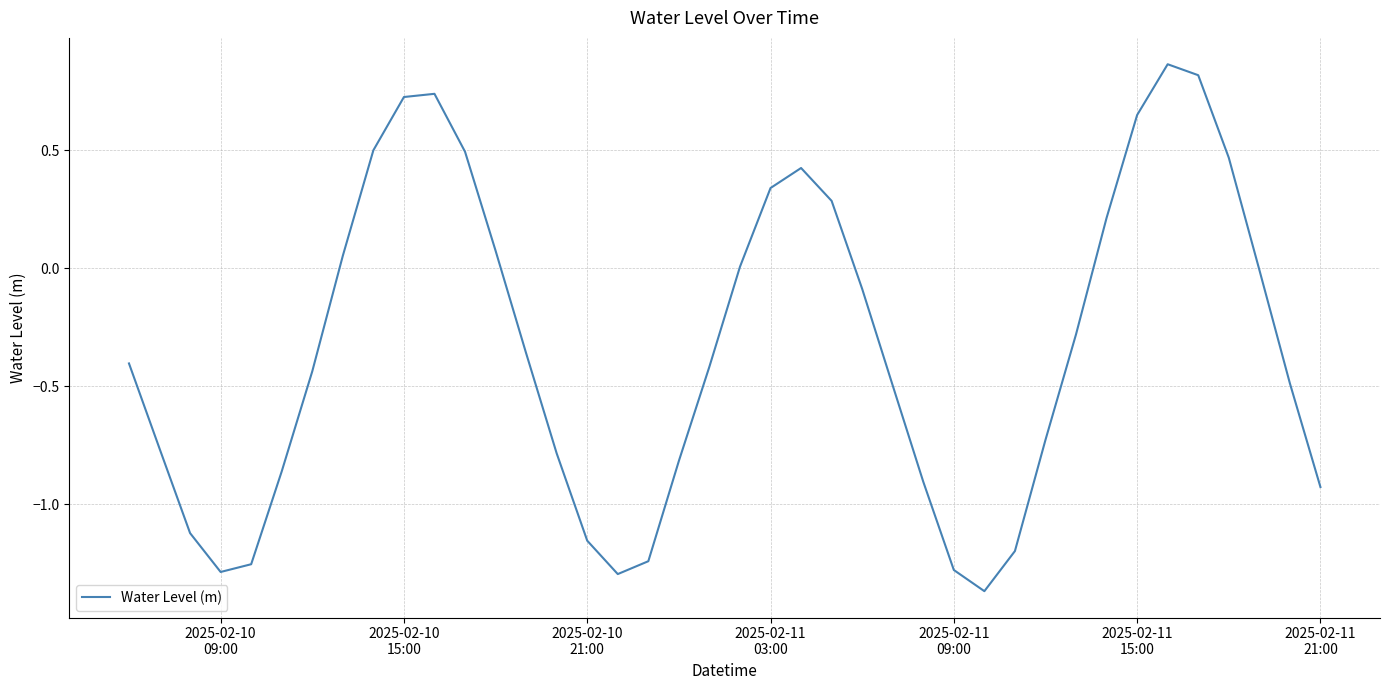

What is the average value?

-0.3